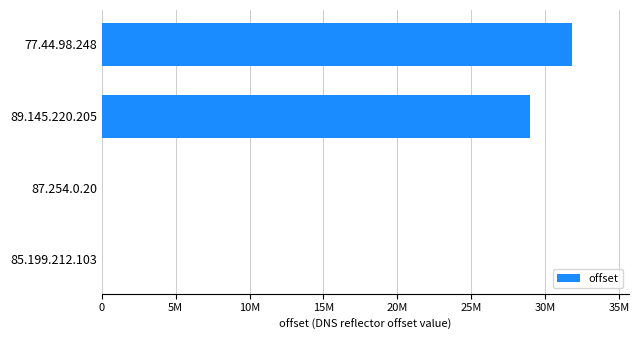

At which category does the chart reach its peak across all series?

77.44.98.248